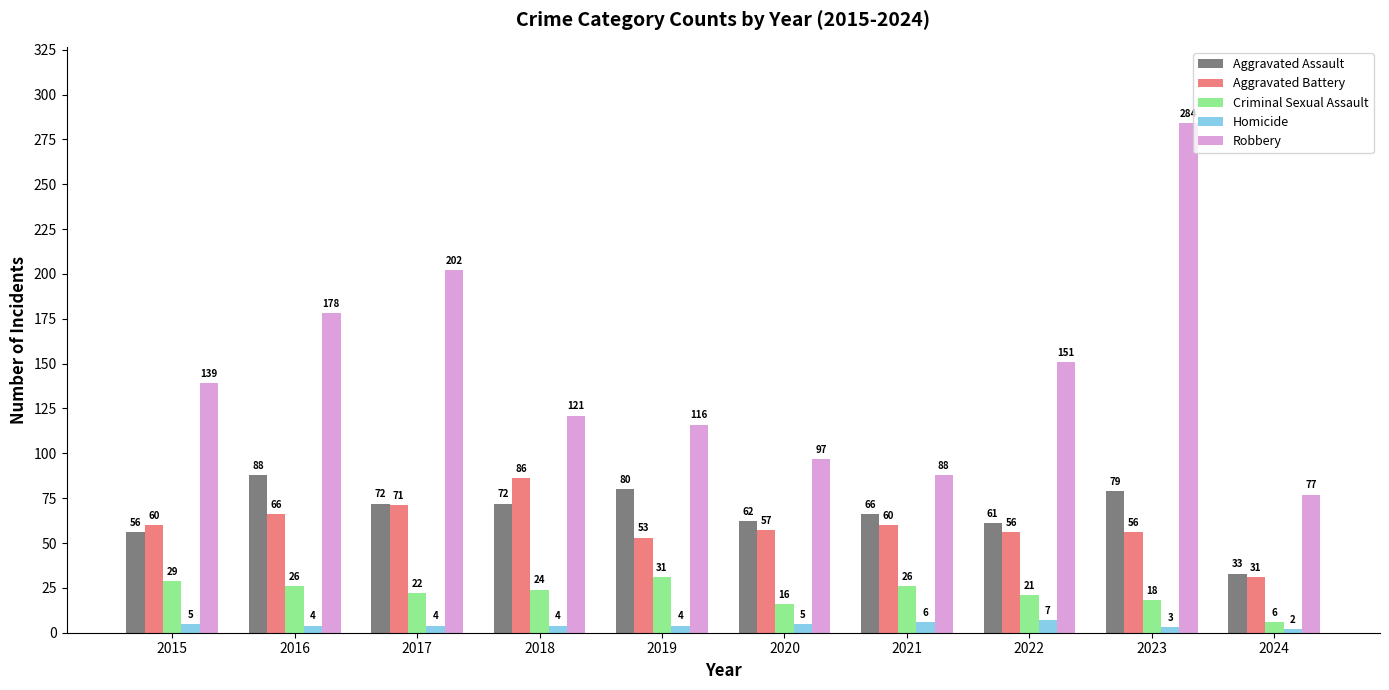

What is the average value of the Aggravated Assault series?

67